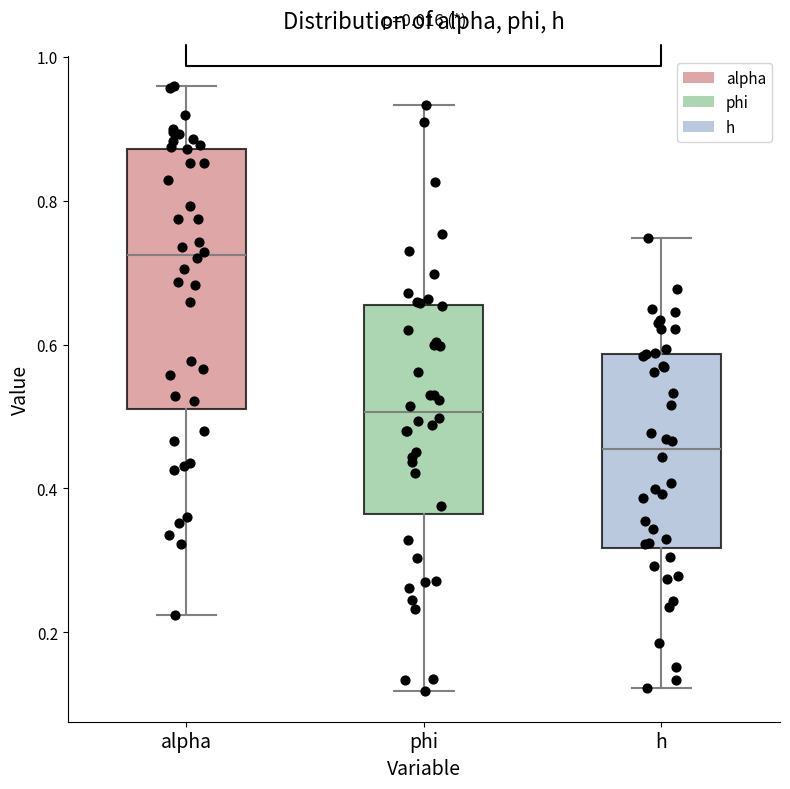

Where does the median line of the box for phi sit on the y-axis? The values are not printed on the chart, so give them approximately, as read against the axis.

0.50